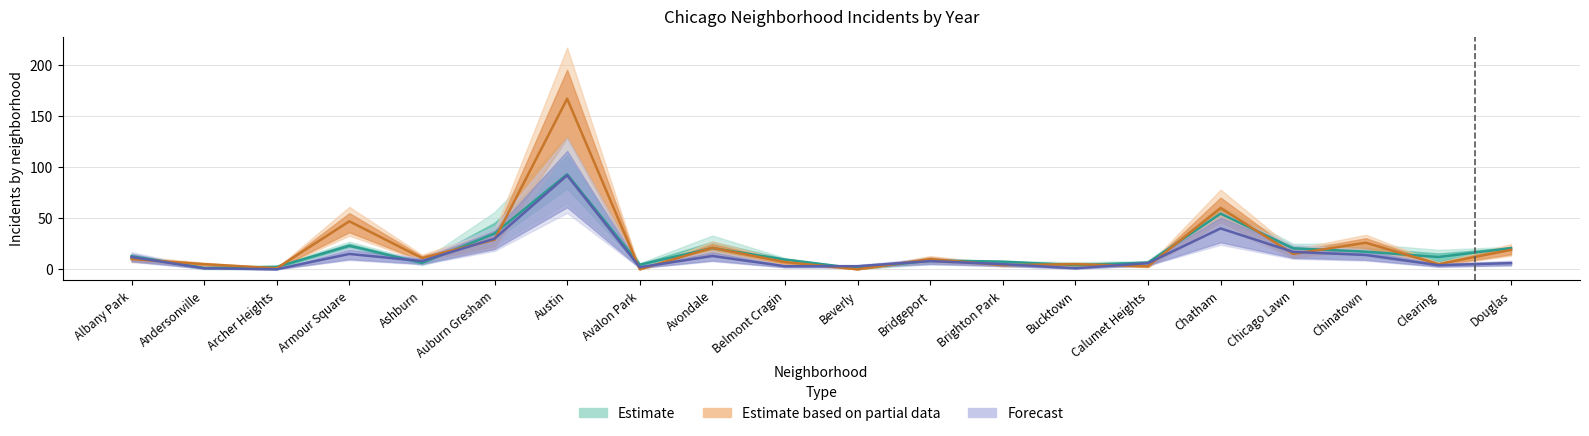

How many lines are shown in the chart?

3